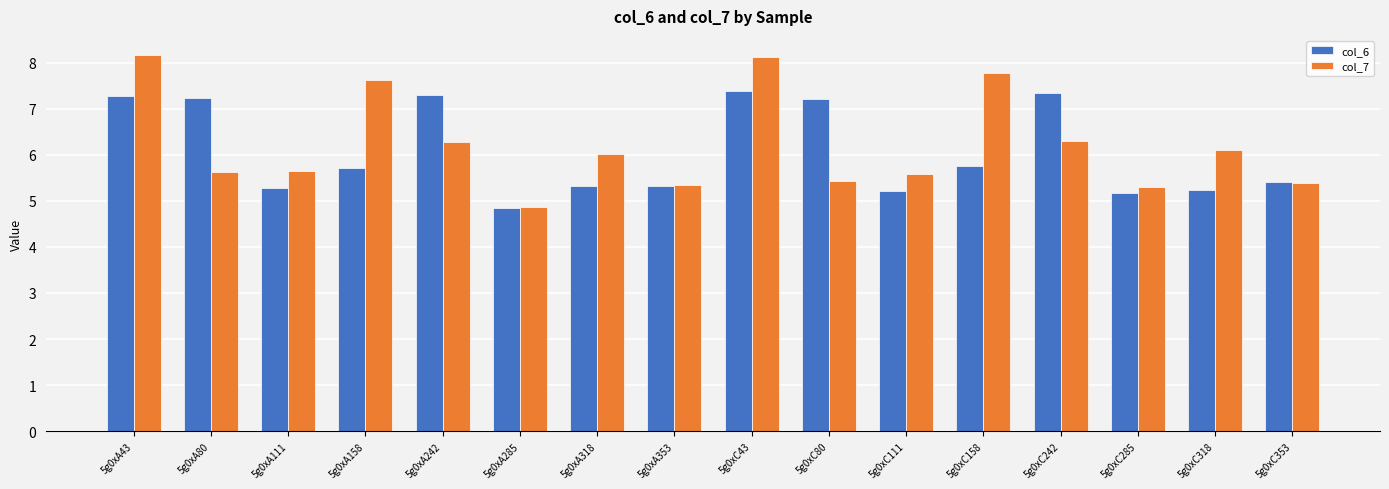

True or false: col_7 has a value of 1.9 at 5g0xC111.

False